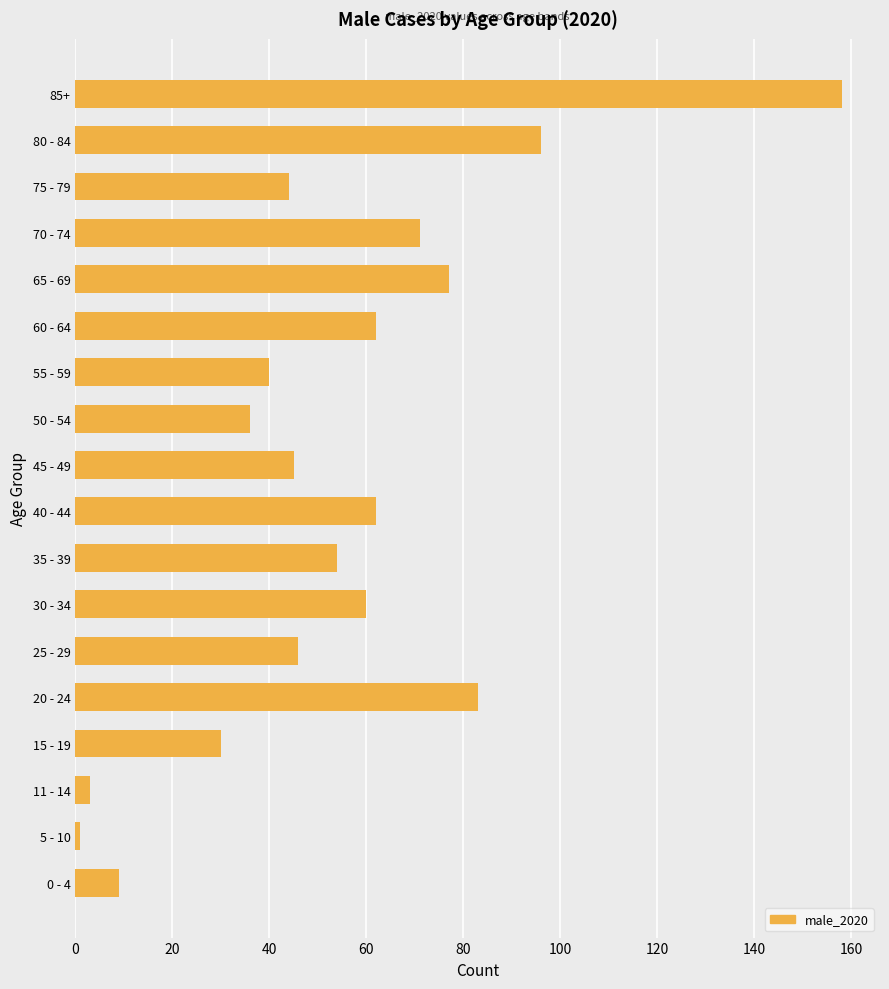

Reading bottom to top, extract all data points from this chart.

0 - 4=9	5 - 10=1	11 - 14=3	15 - 19=30	20 - 24=83	25 - 29=46	30 - 34=60	35 - 39=54	40 - 44=62	45 - 49=45	50 - 54=36	55 - 59=40	60 - 64=62	65 - 69=77	70 - 74=71	75 - 79=44	80 - 84=96	85+=158